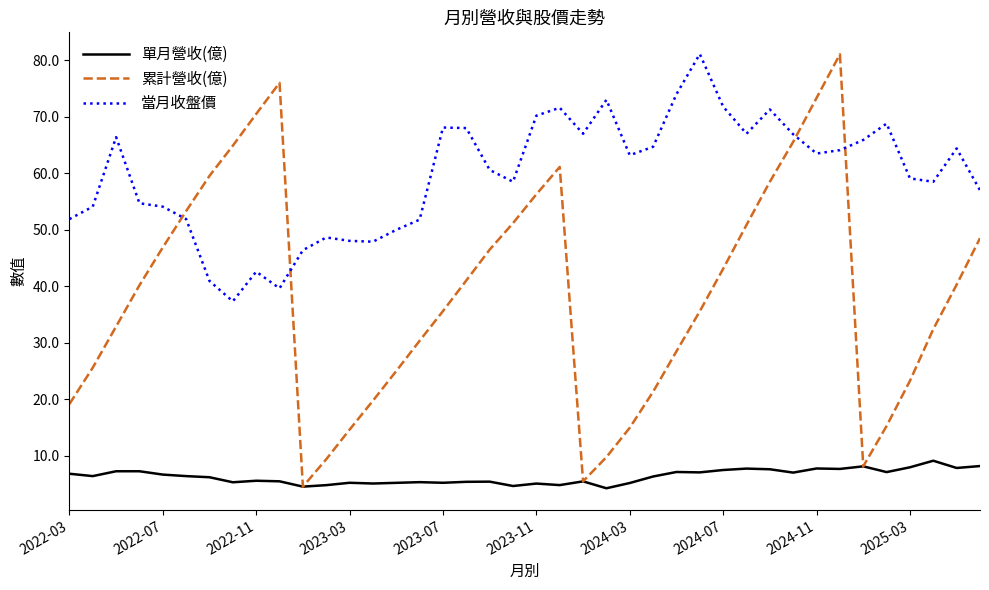

List the series in order of their overall mean, highest first.

當月收盤價, 累計營收(億), 單月營收(億)